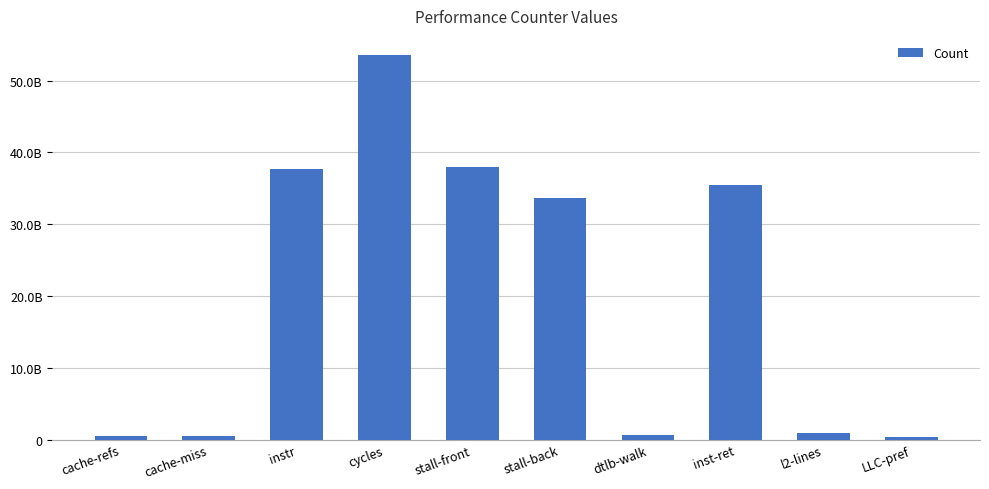

Are the bars horizontal?

No